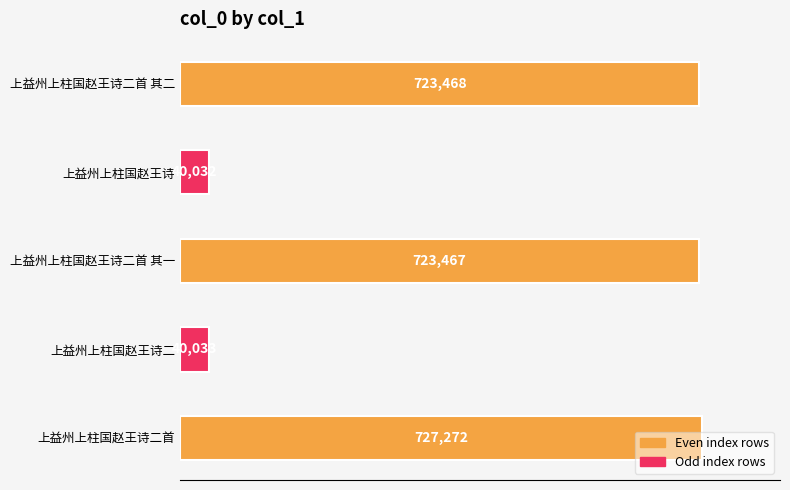

Between 上益州上柱国赵王诗二首 and 上益州上柱国赵王诗, which is larger?

上益州上柱国赵王诗二首